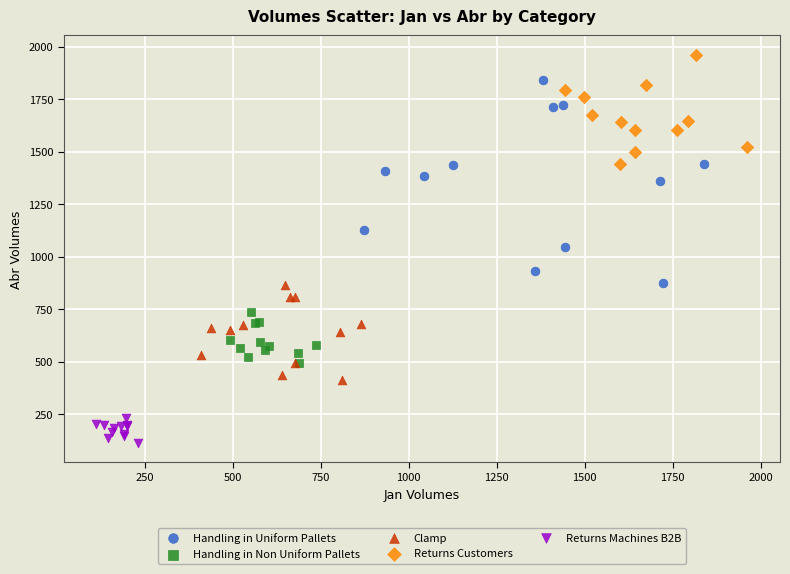

Which series contains the lowest Y value?

Returns Machines B2B